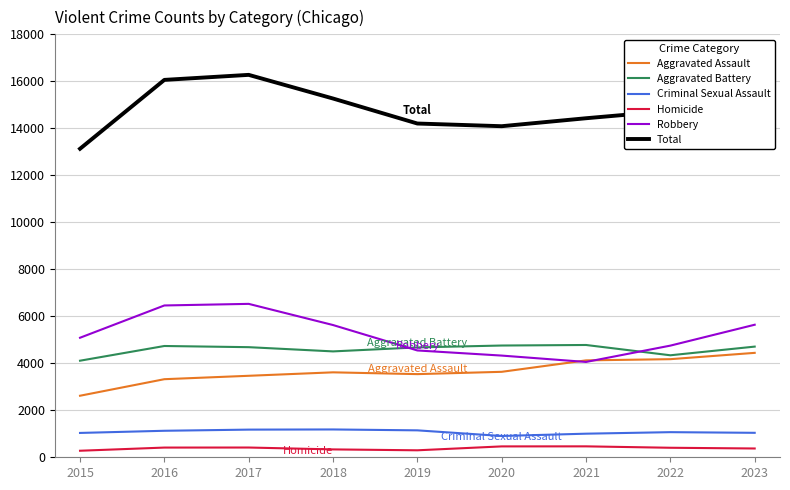

What is the difference between the maximum and minimum values in the Homicide series?

187